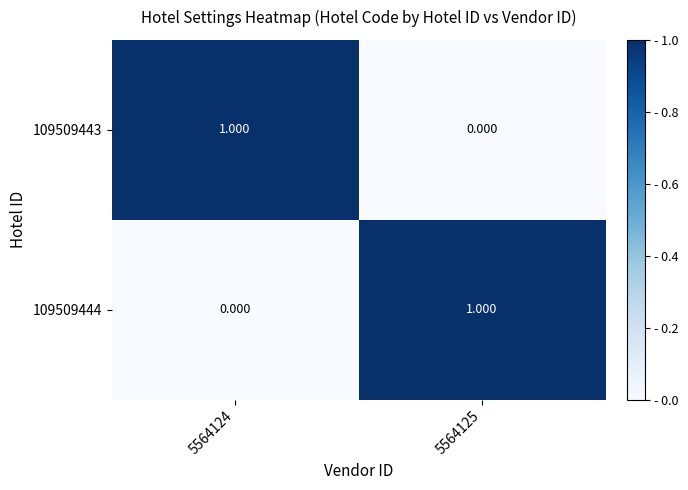

Which series has the largest range (max minus min)?

109509443